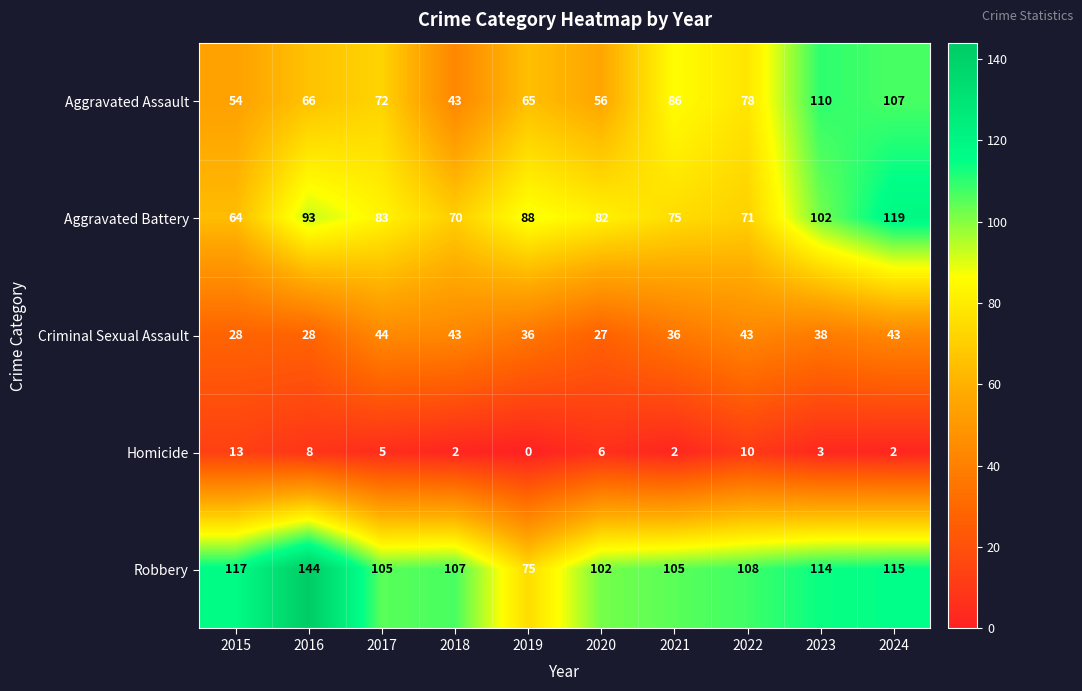

Which series has the largest range (max minus min)?

Robbery